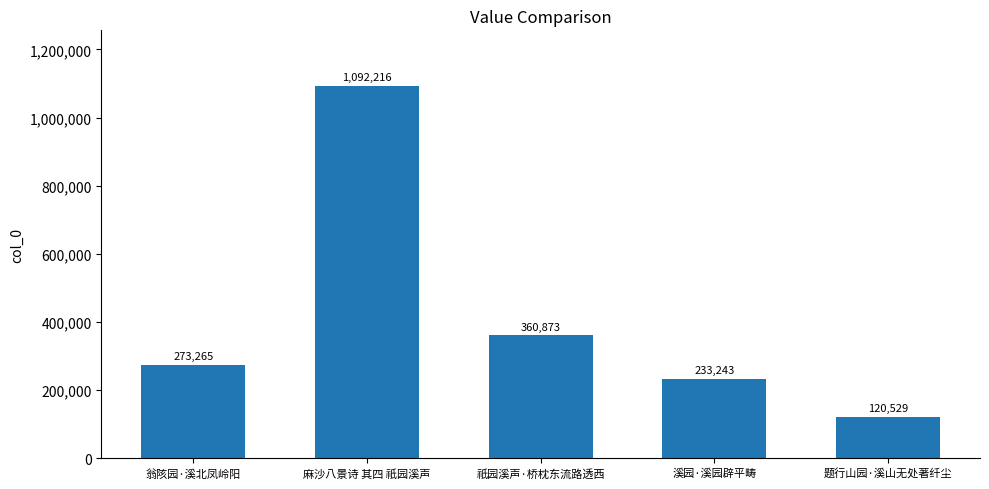

What is the sum of the values at 祇园溪声·桥枕东流路透西 and 翁陔园·溪北凤岭阳?

634138